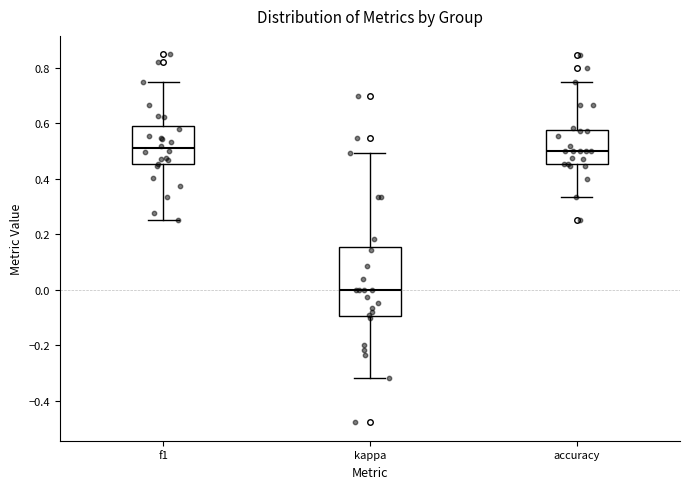

Reading left to right, read every box against the y-axis: the position of its median line, the range the box covers, and the ends of its whiskers. The values are not printed on the chart, so give them approximately, as read against the axis.

f1: median 0.50, box 0.46 to 0.58, whiskers 0.26 to 0.76
kappa: median 0.00, box -0.10 to 0.16, whiskers -0.32 to 0.50
accuracy: median 0.50, box 0.46 to 0.58, whiskers 0.34 to 0.76